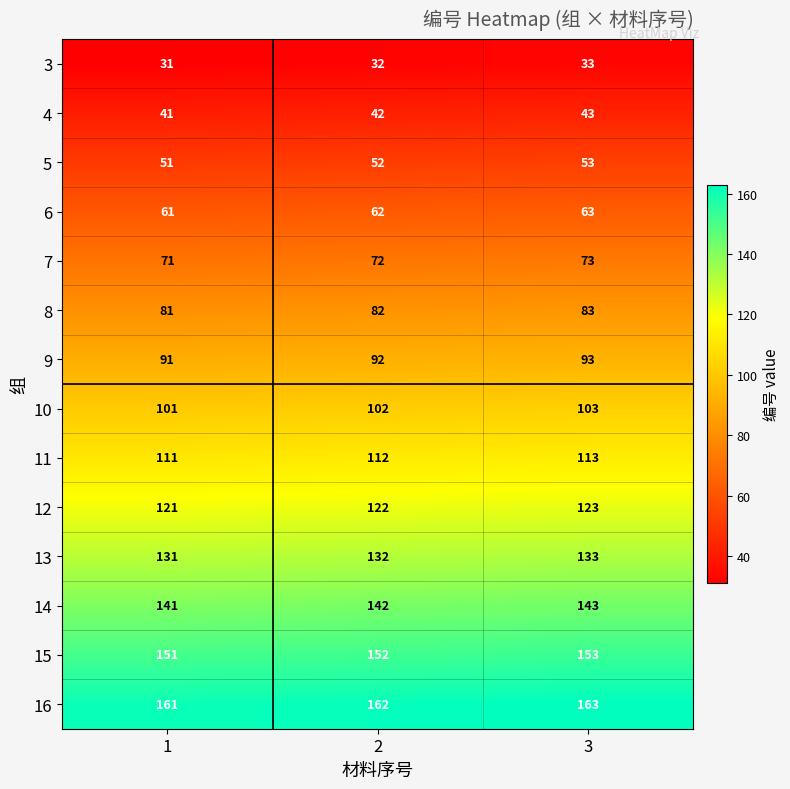

At which label does 5 reach its peak?

3